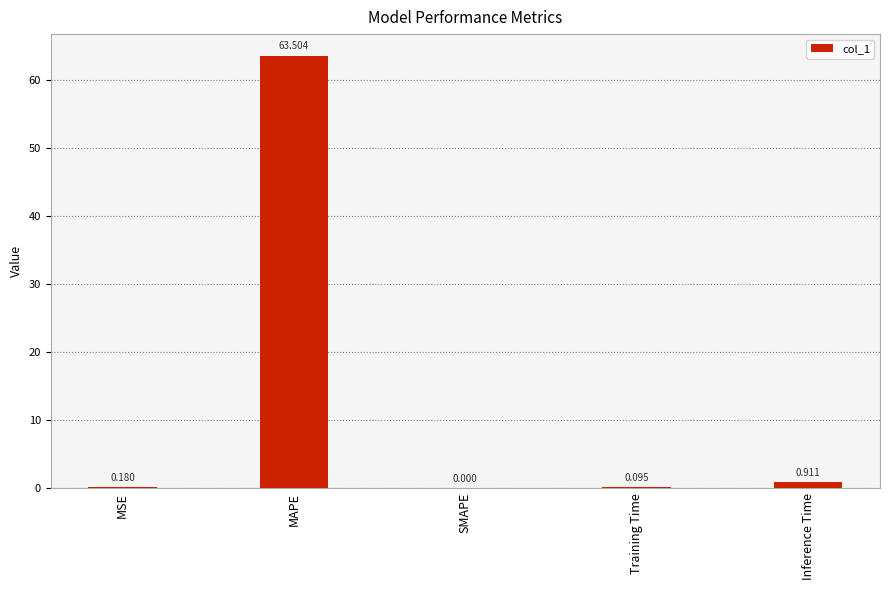

Which has a higher value, Training Time or MAPE?

MAPE